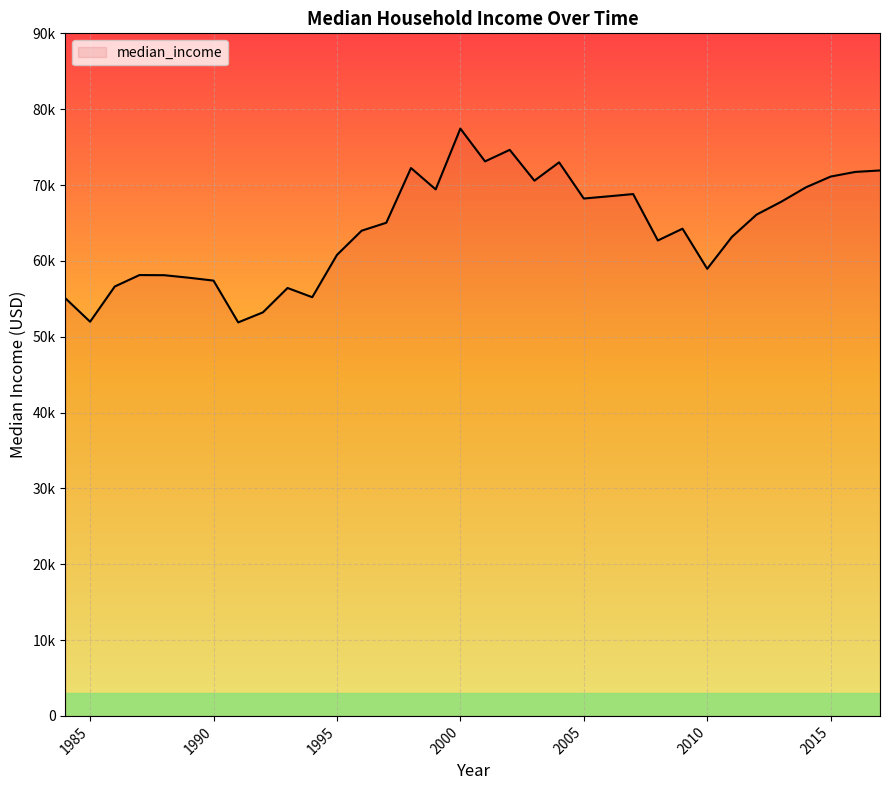

What is the maximum value shown in the chart?

77440